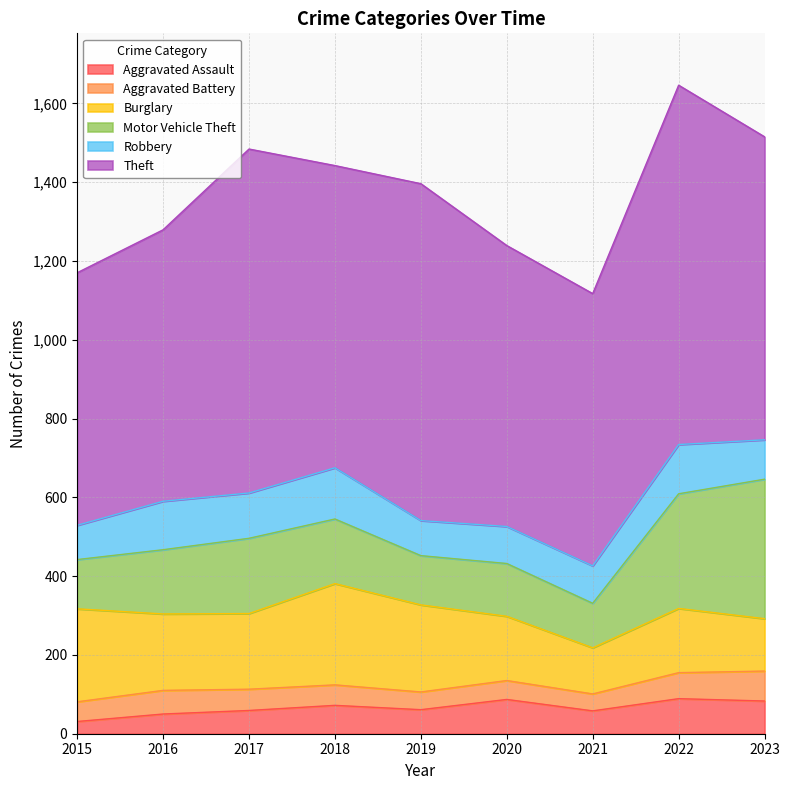

What is the difference between the second highest and minimum values in the Motor Vehicle Theft series?

178